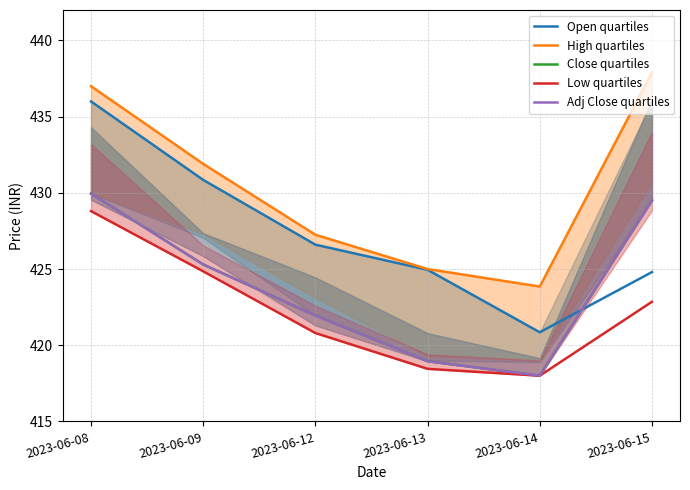

At how many categories does at least one series exceed 428?

3